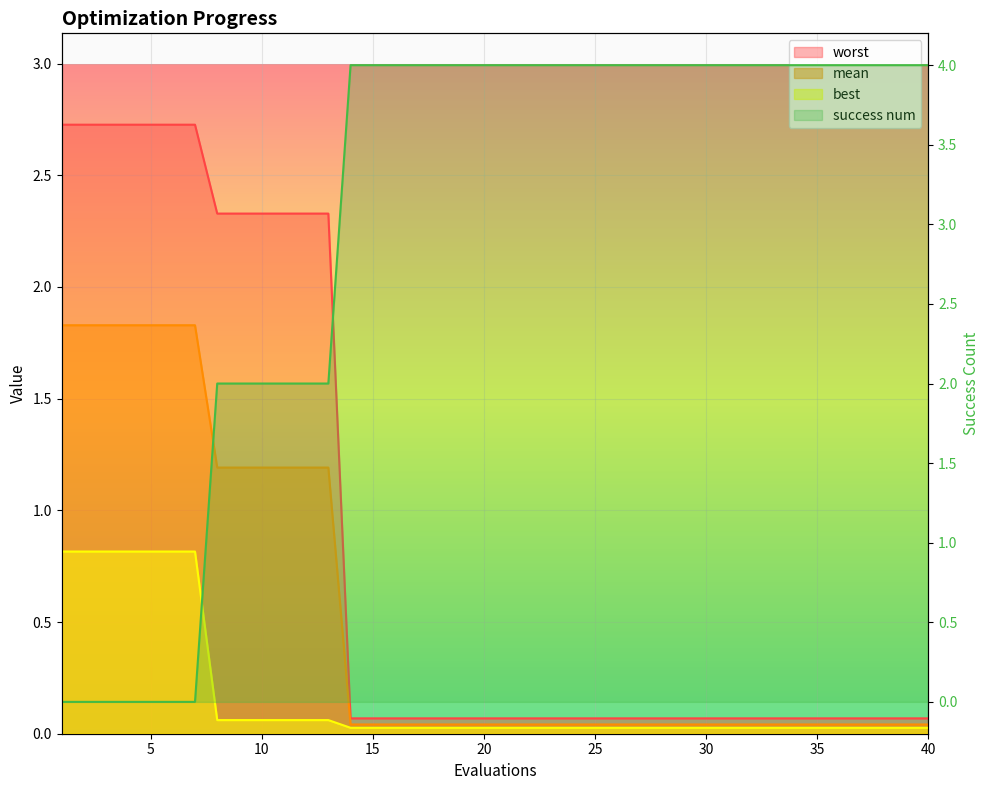

At 29, list the series in order from largest to smallest.

success num, worst, mean, best